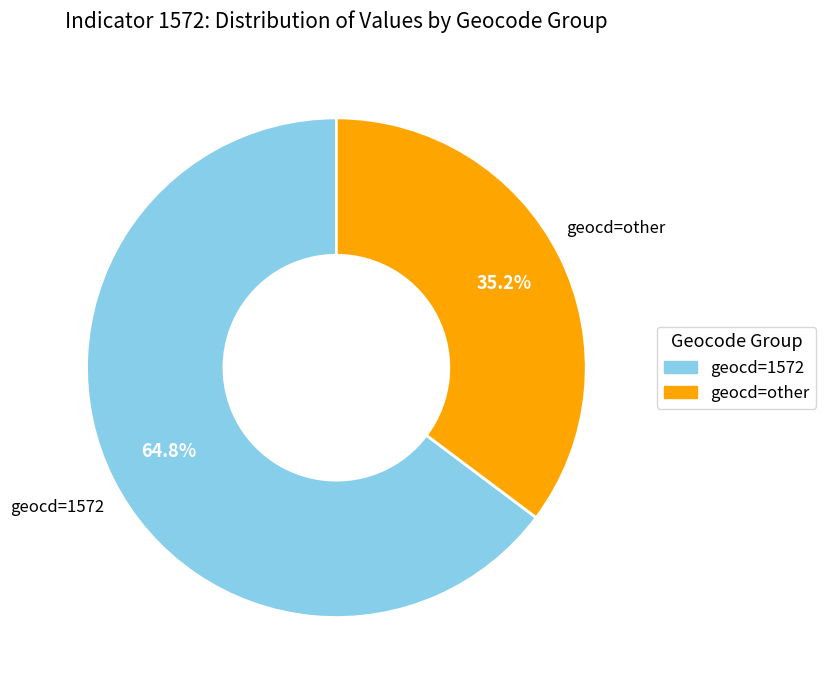

How many segments does this pie chart have?

2